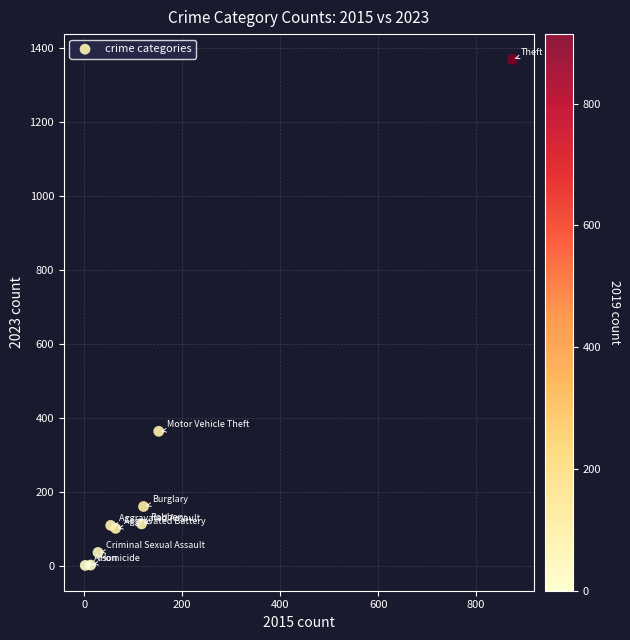

What Y value in the scatter plot is closest to 685?

364